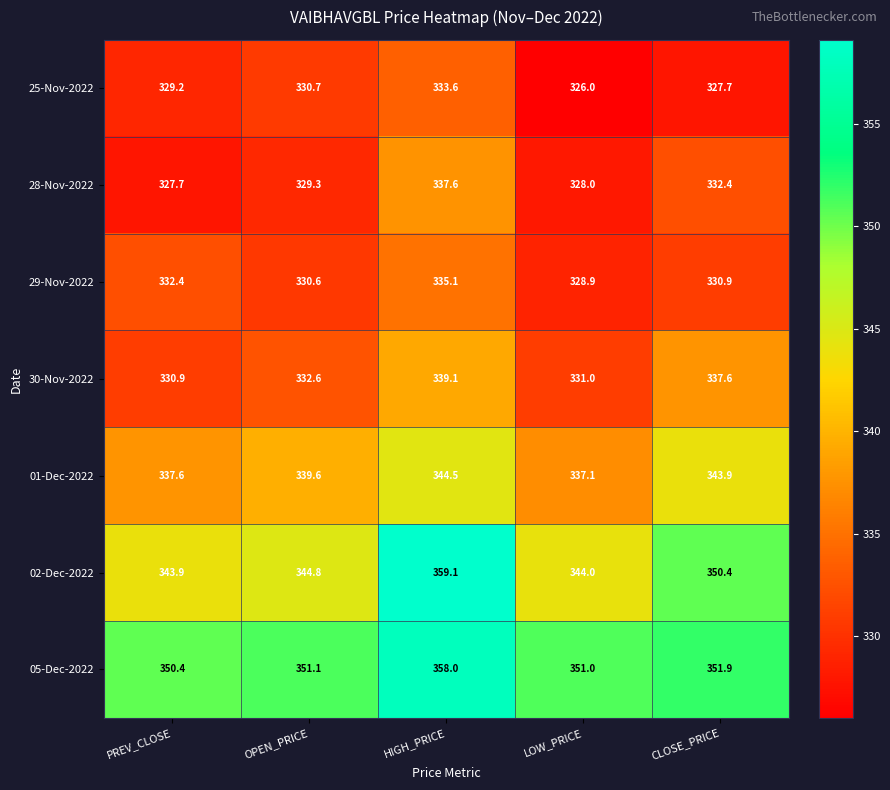

Between LOW_PRICE and CLOSE_PRICE, which series saw the biggest shift?

01-Dec-2022